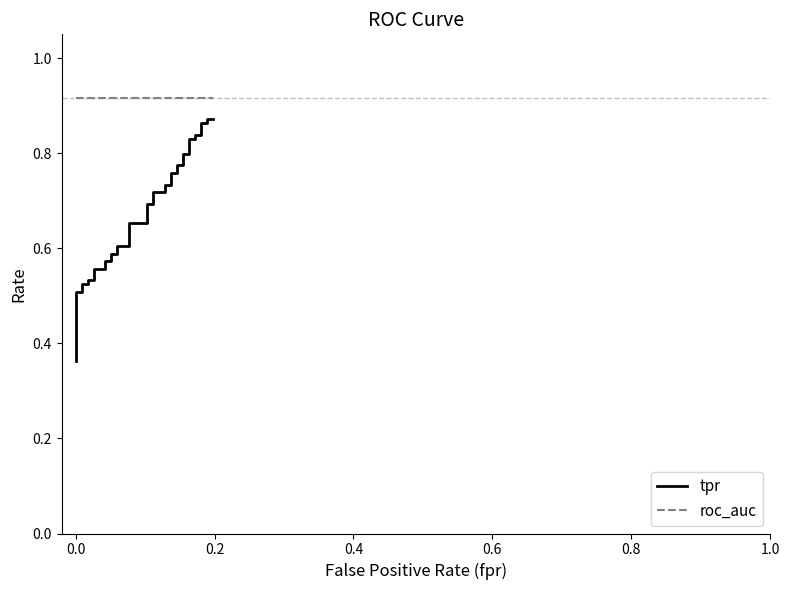

Which series has the largest range (max minus min)?

tpr